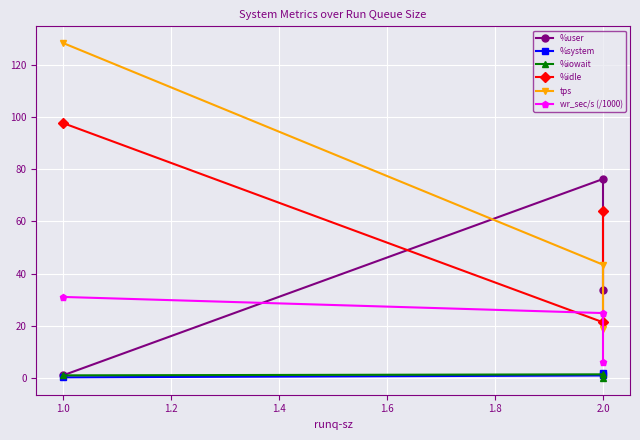

Count the number of data series in this chart.

6